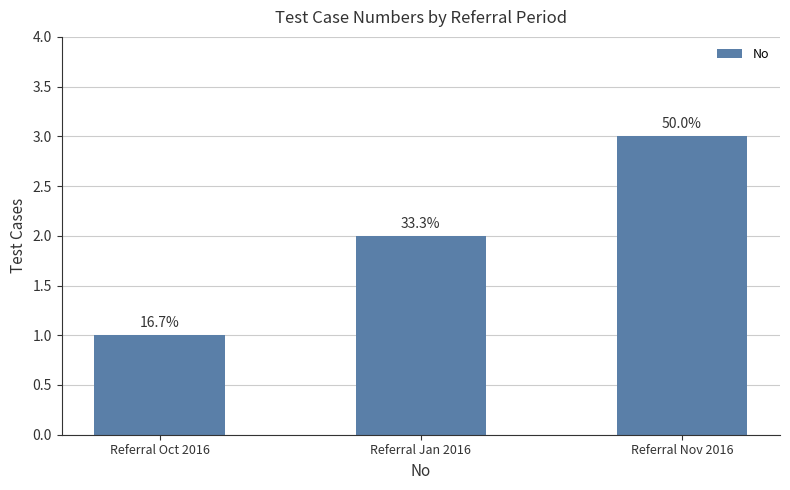

How many values are between 1 and 3?

3